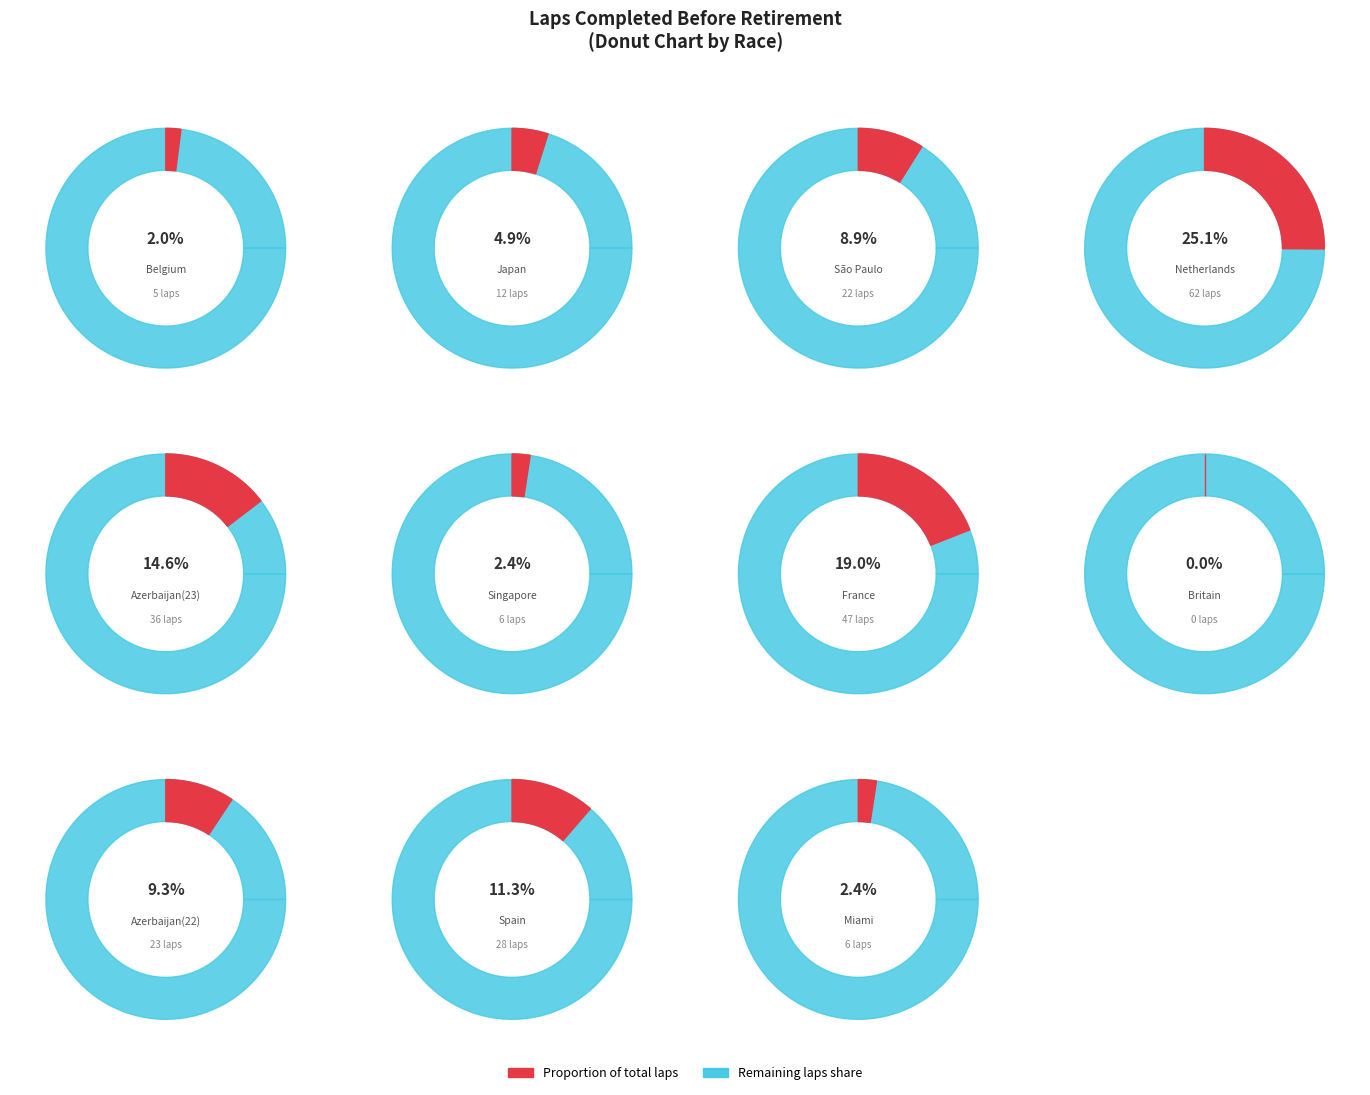

How many slices are in this pie chart?

11